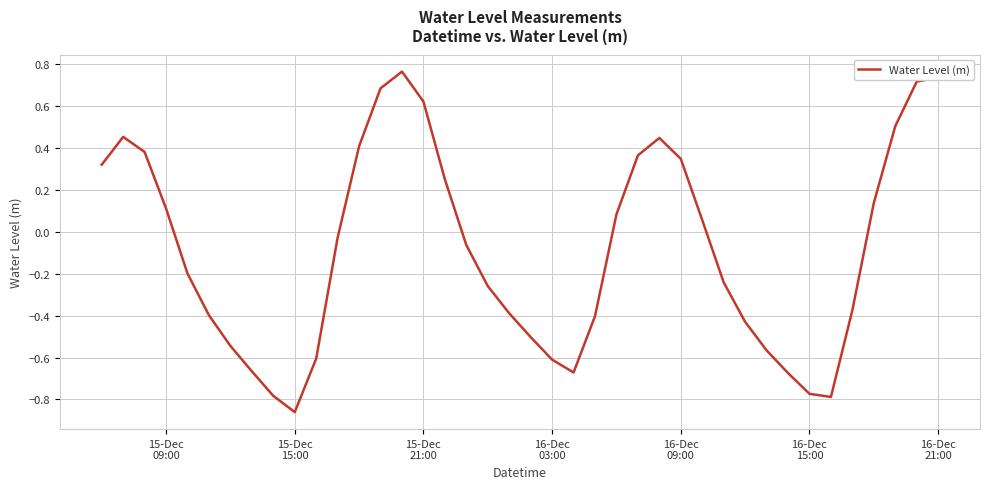

Does the chart display data point markers on the line(s)?

No